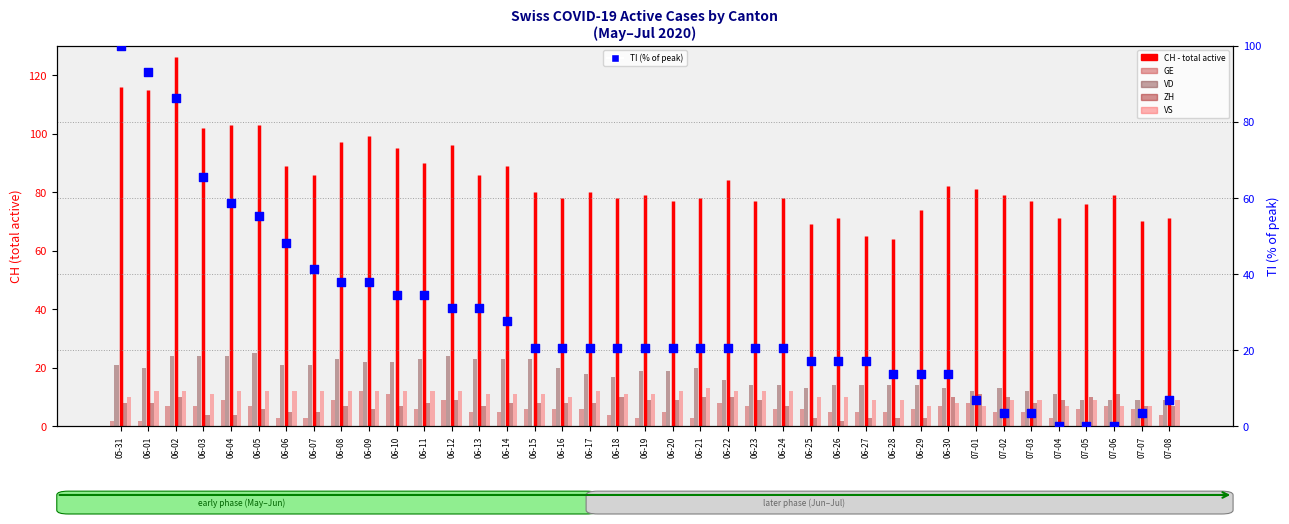

At how many categories does at least one series exceed 8?

39